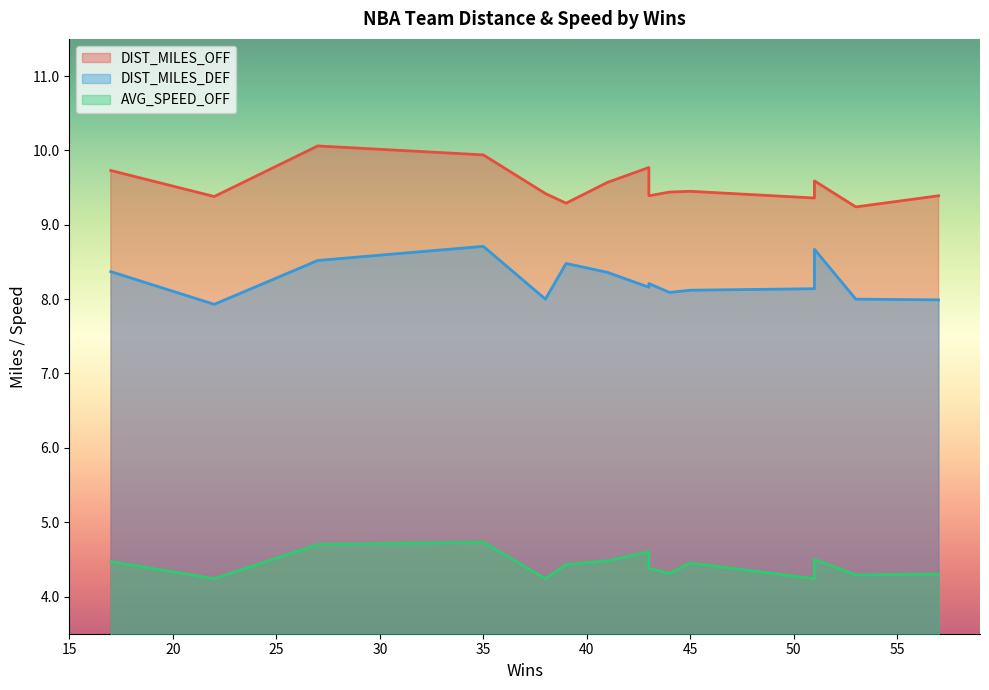

Is the value of DIST_MILES_DEF at Atlanta Hawks greater than the value of DIST_MILES_OFF at Denver Nuggets?

No